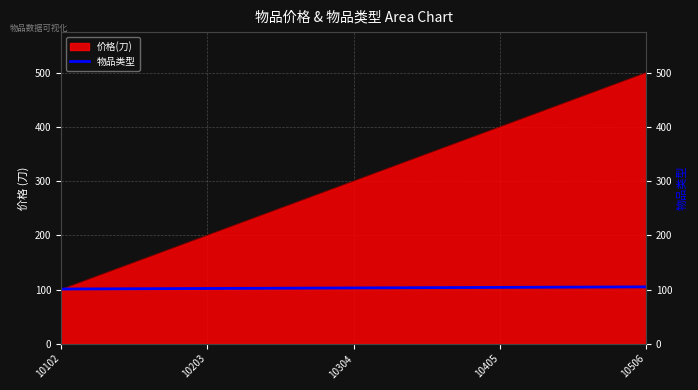

What is the difference between the second highest and second lowest values?

2